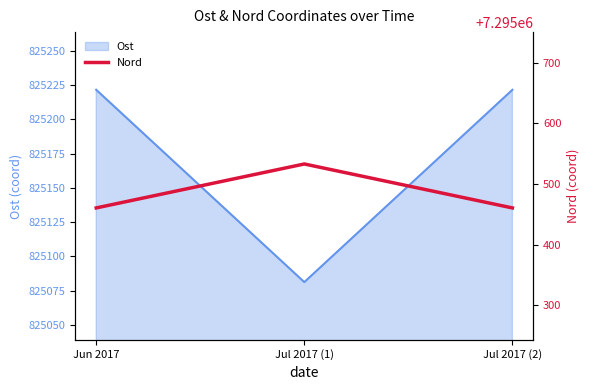

The value of Ost at Jul 2017 (2) is 382265.3. True or false?

False